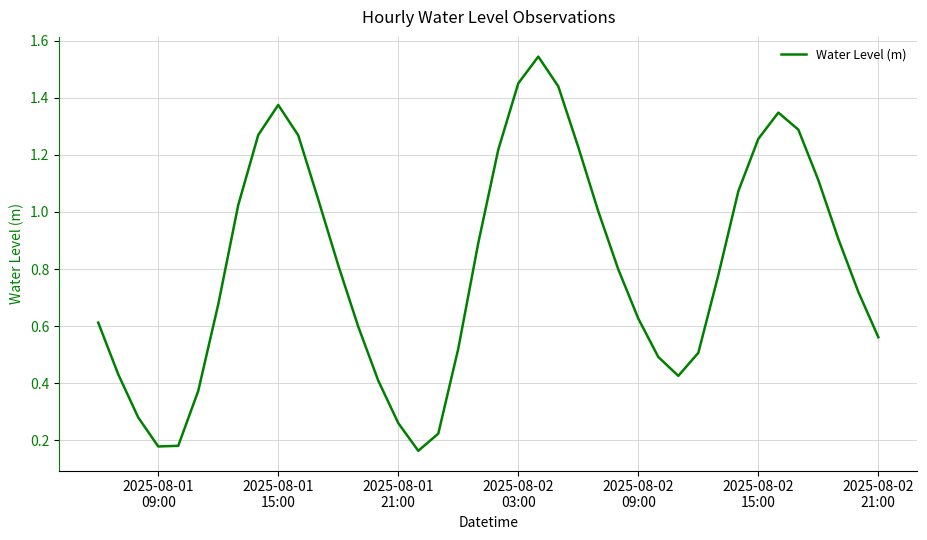

How many interior local valleys (lower than both neighbors) does the data have?

3